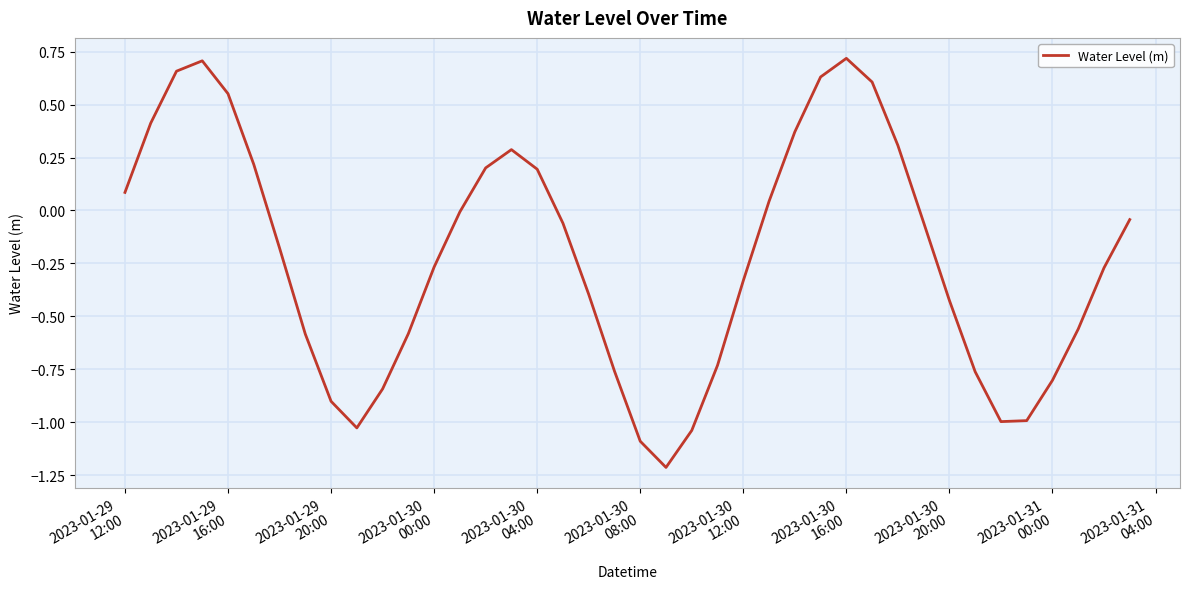

What is the smallest value displayed?

-1.2